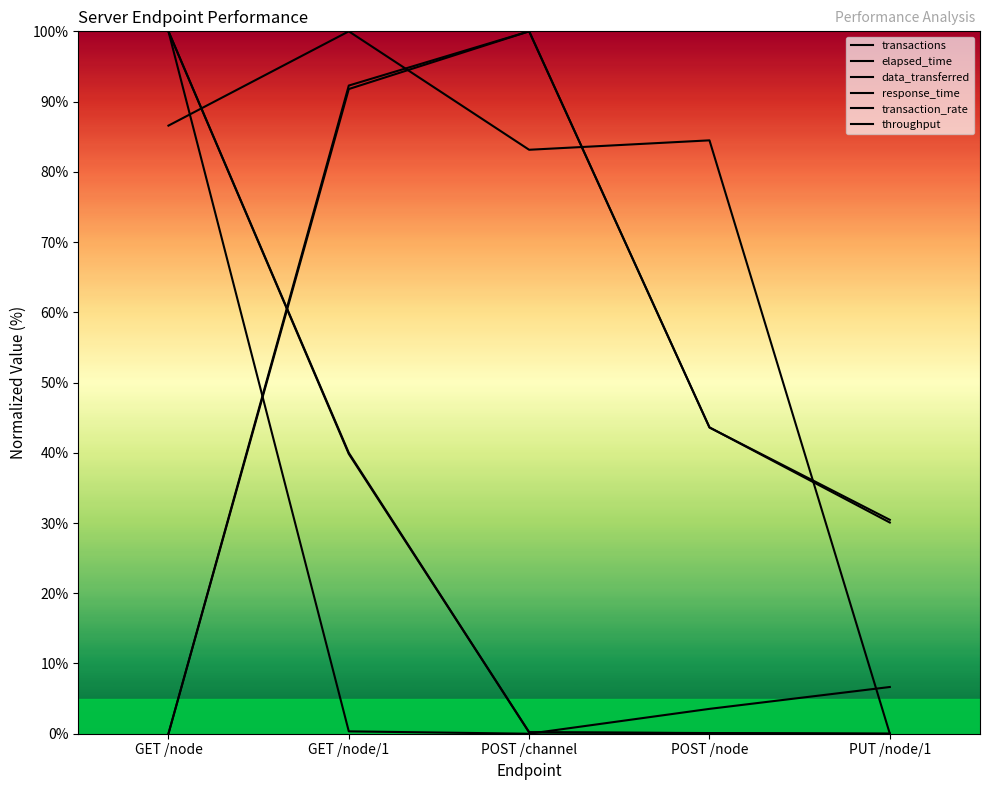

Is this an area chart (filled region under the line)?

No